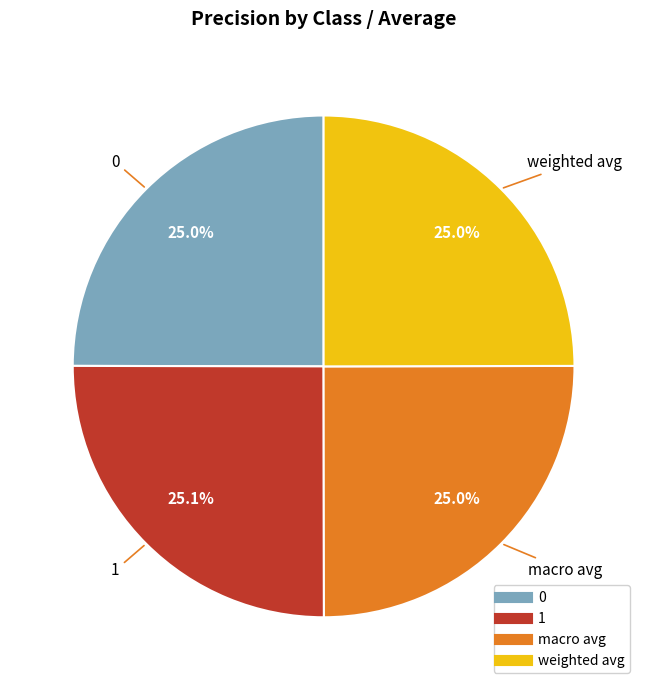

Does macro avg represent more than half of the total?

No